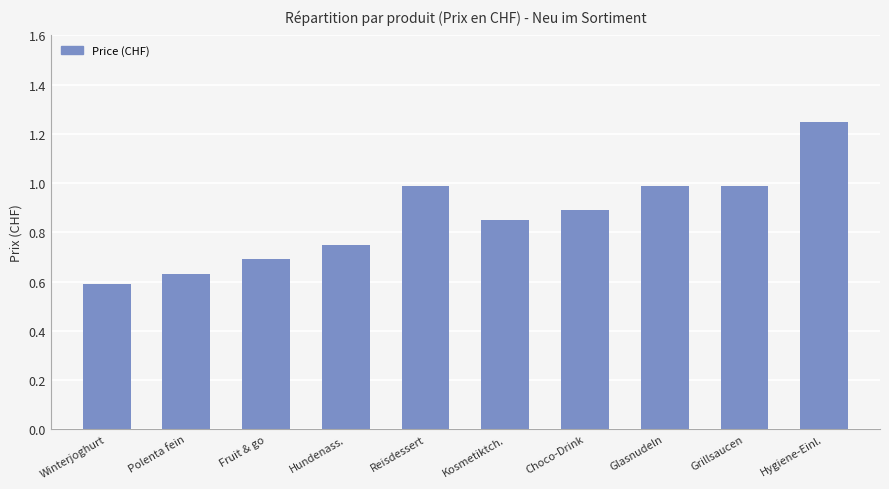

True or false: the data shows 1.0 at Reisdessert.

True